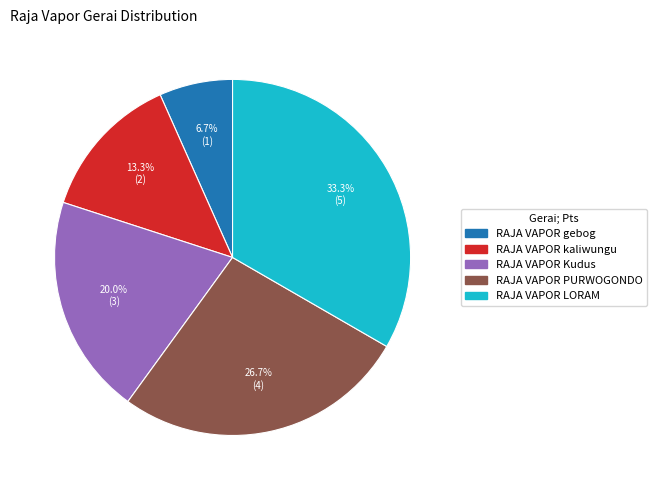

Is RAJA VAPOR gebog the majority of the pie?

No